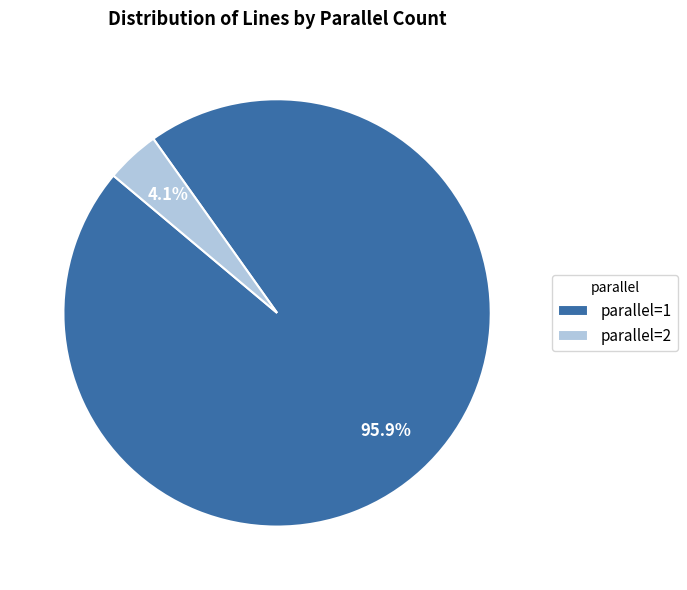

To the nearest percent, what percentage of the pie is parallel=1?

96%